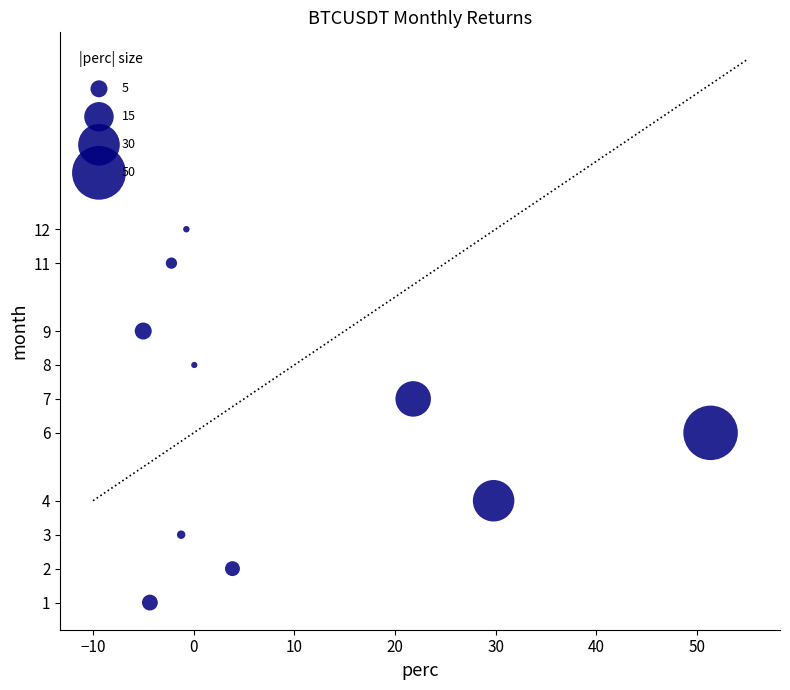

What is the range of Y values (max minus min)?

11